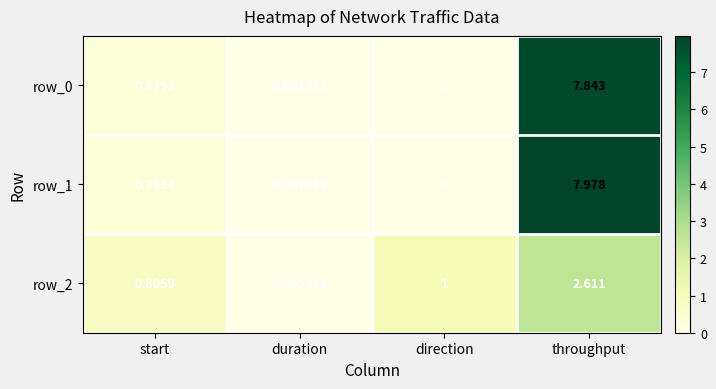

Where is row_2 nearest to the value 1?

direction